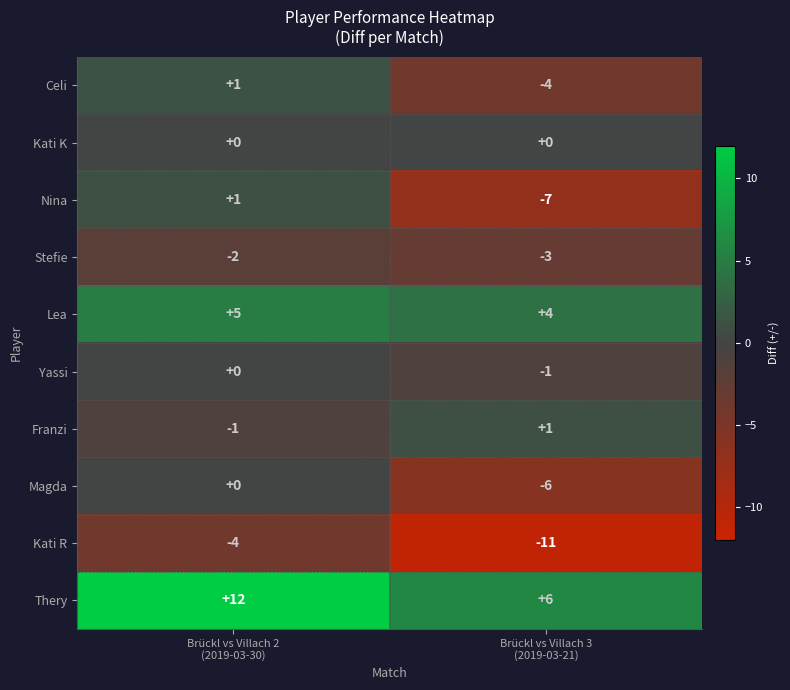

What is the maximum value shown in the chart?

12